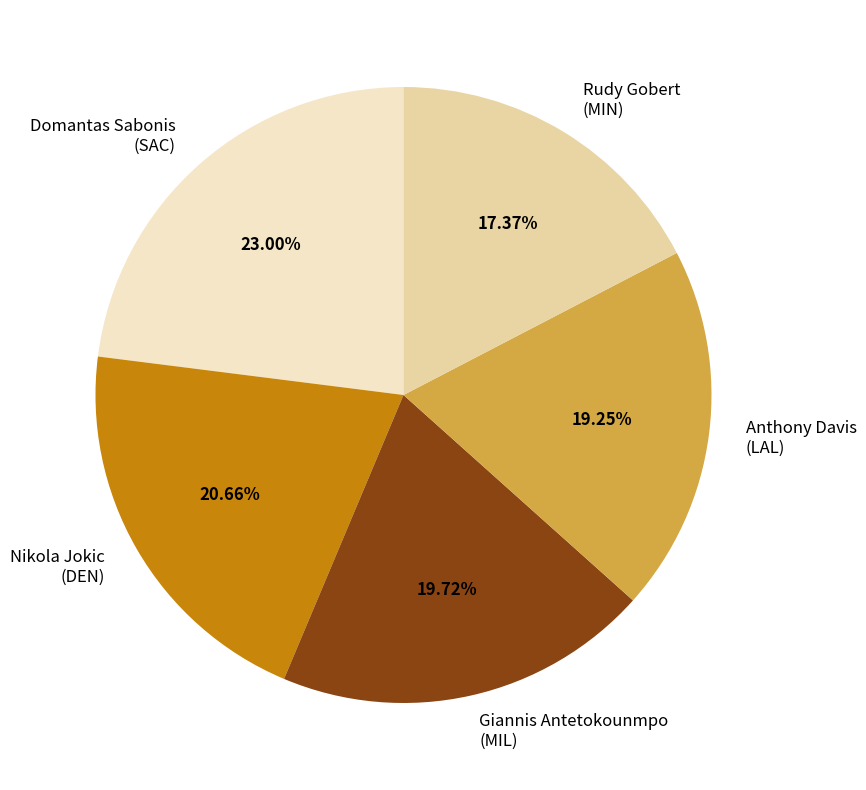

To the nearest percent, what is the difference between the largest and smallest slice percentages?

6%